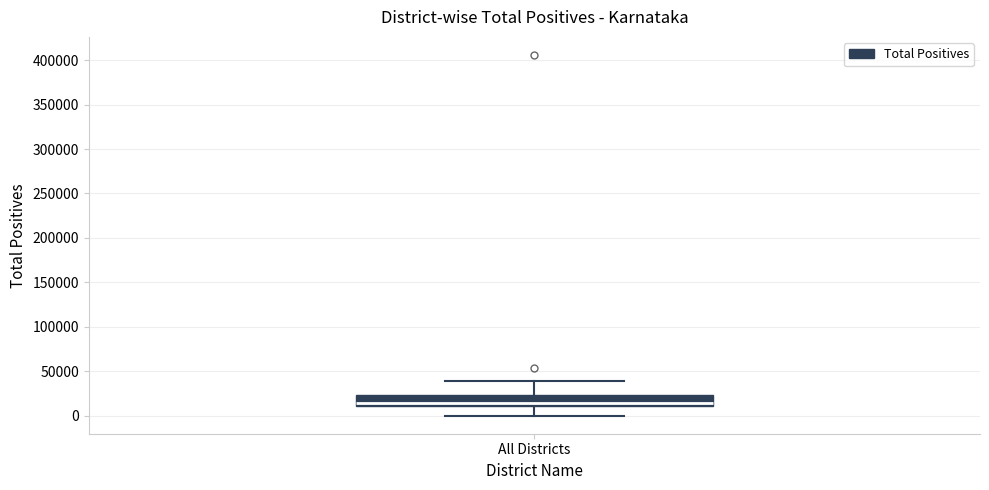

Where does the lower whisker of the box for All Districts end on the y-axis? The values are not printed on the chart, so give them approximately, as read against the axis.

0